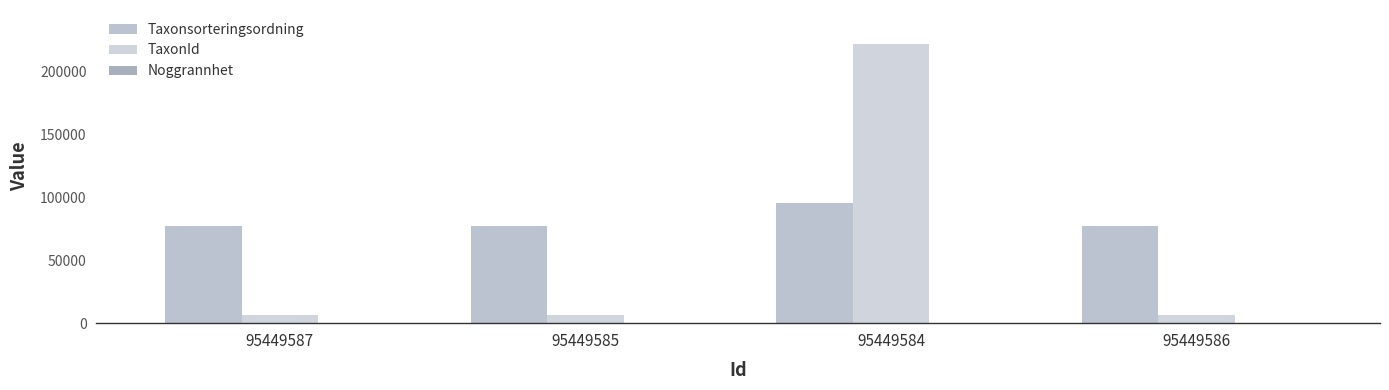

Does the chart contain stacked bars?

No